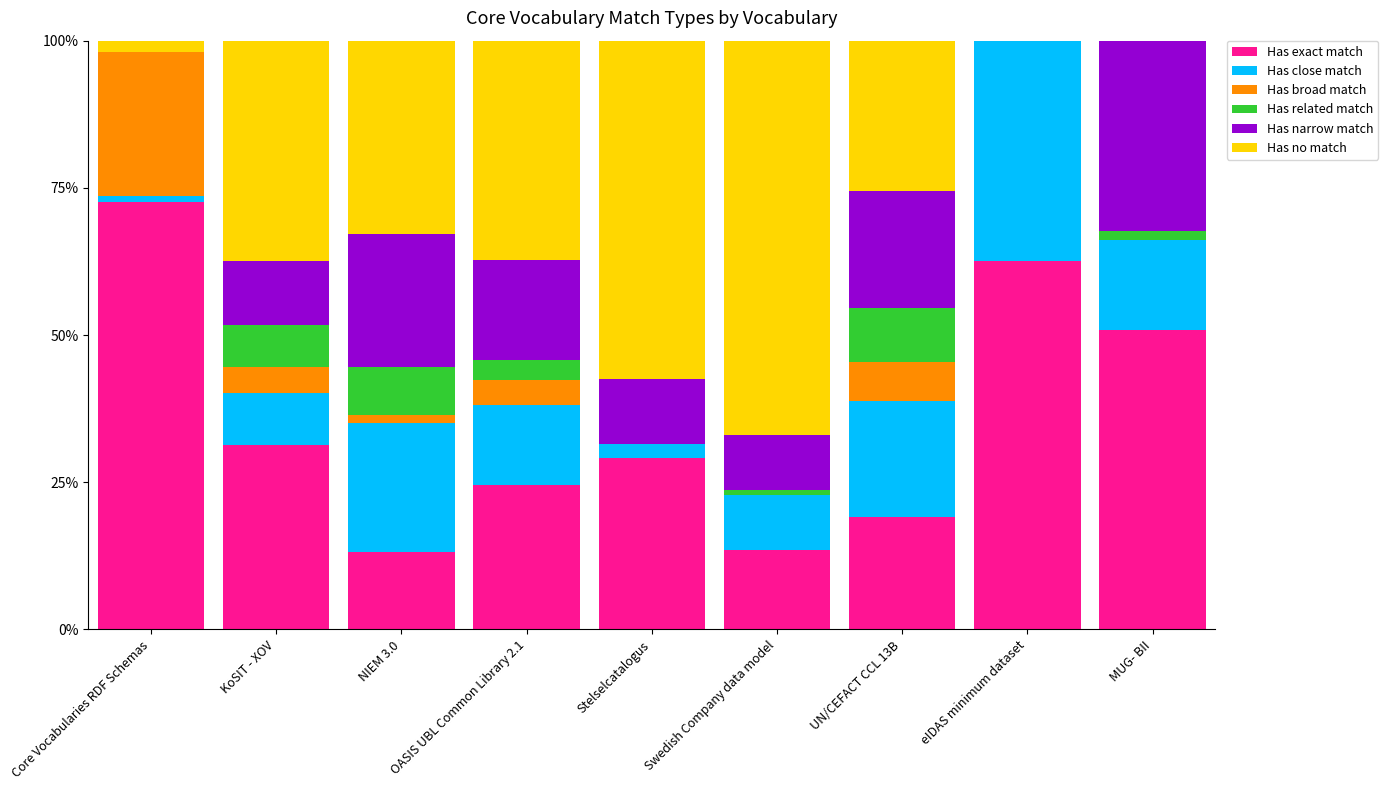

List the labels in order of Has broad match value, largest first.

Core Vocabularies RDF Schemas, UN/CEFACT CCL 13B, KoSIT - XOV, OASIS UBL Common Library 2.1, NIEM 3.0, Stelselcatalogus, Swedish Company data model, eIDAS minimum dataset, MUG- BII